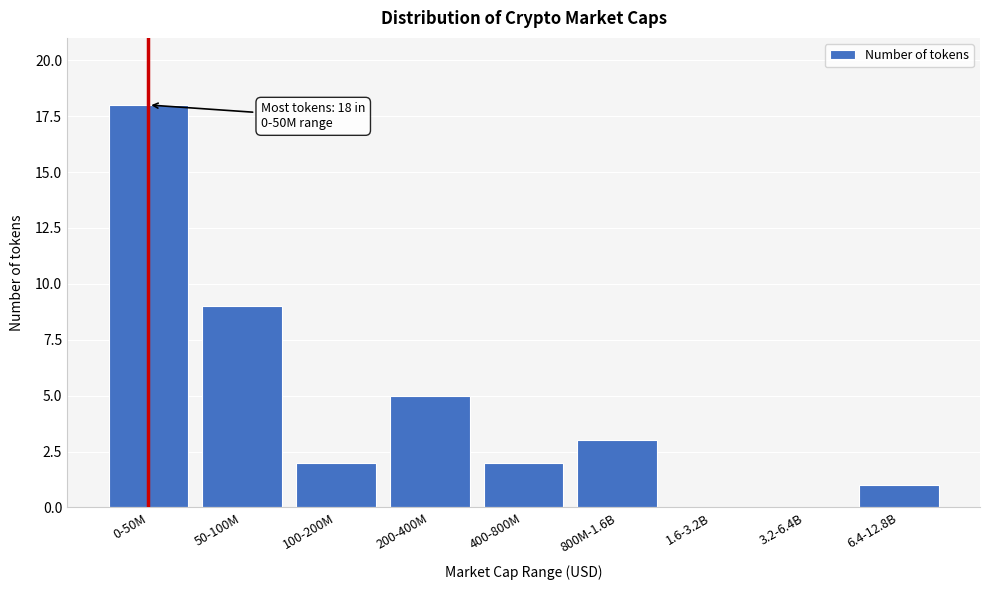

Reading left to right, list all the values displayed in this chart.

0-50M=18	50-100M=9	100-200M=2	200-400M=5	400-800M=2	800M-1.6B=3	1.6-3.2B=0	3.2-6.4B=0	6.4-12.8B=1